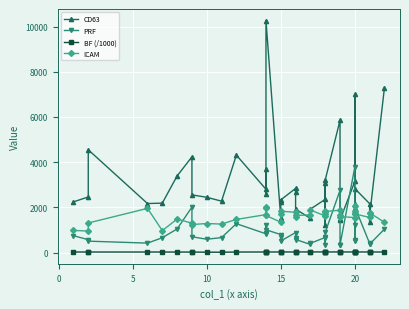

How many data points in CD63 are less than 2444?

19